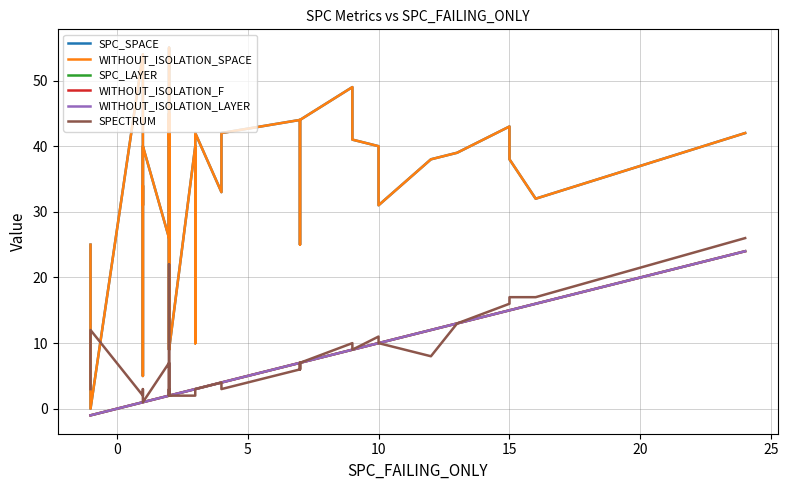

True or false: SPC_SPACE and WITHOUT_ISOLATION_F intersect in this chart.

False